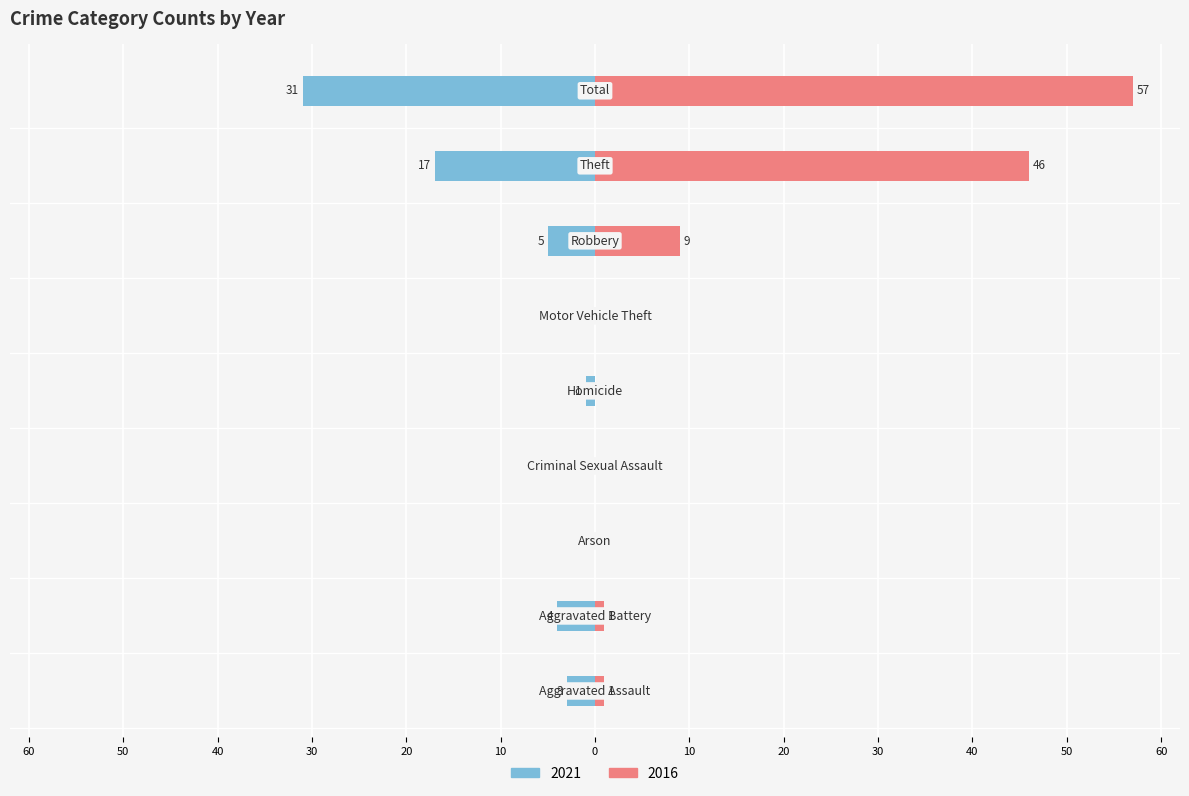

Which series has the largest range (max minus min)?

2016